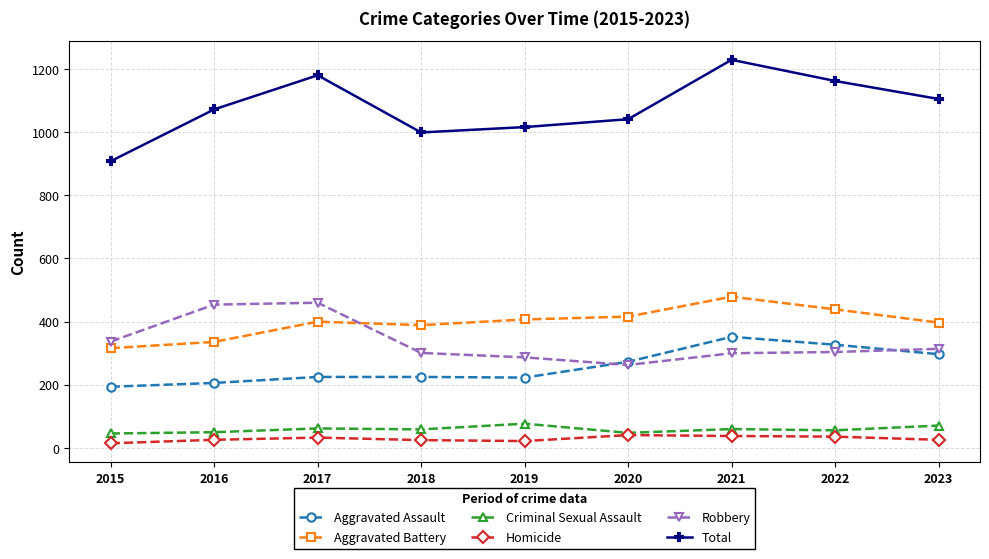

True or false: Aggravated Battery has more than 0 interior local peaks.

True